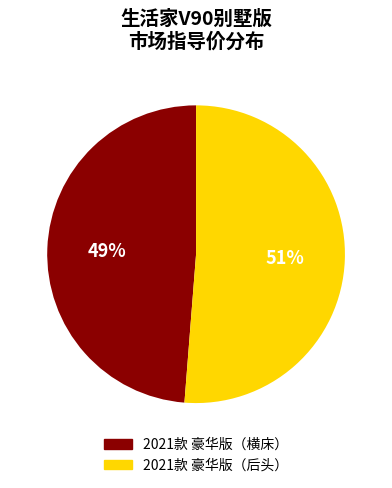

To the nearest percent, what is the difference between the largest and smallest slice percentages?

2%